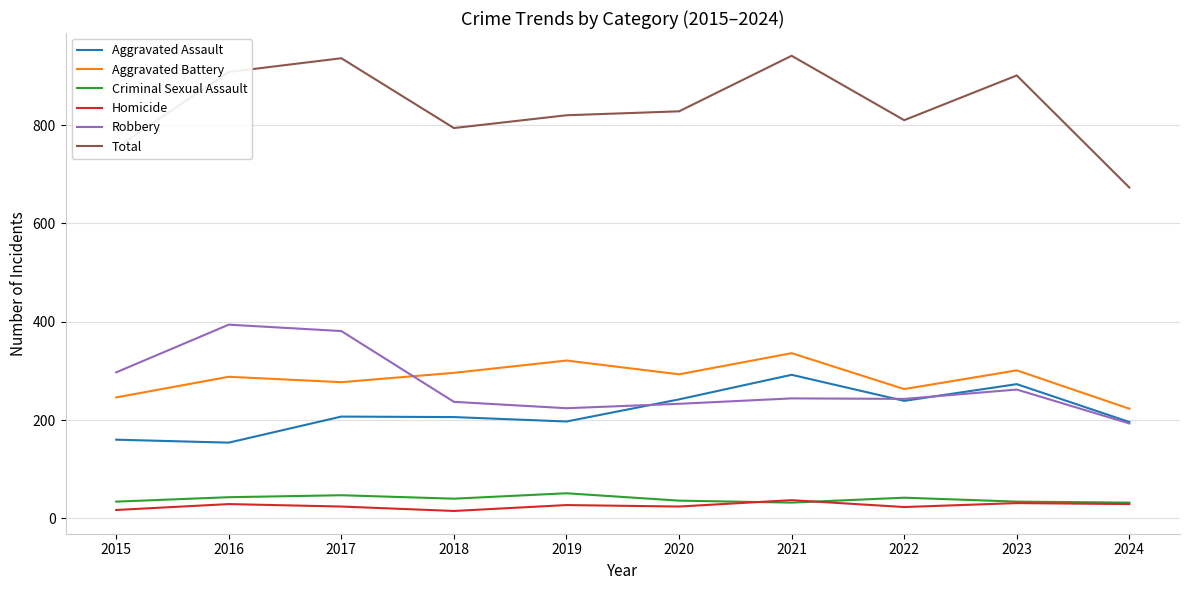

True or false: Homicide and Aggravated Battery intersect in this chart.

False